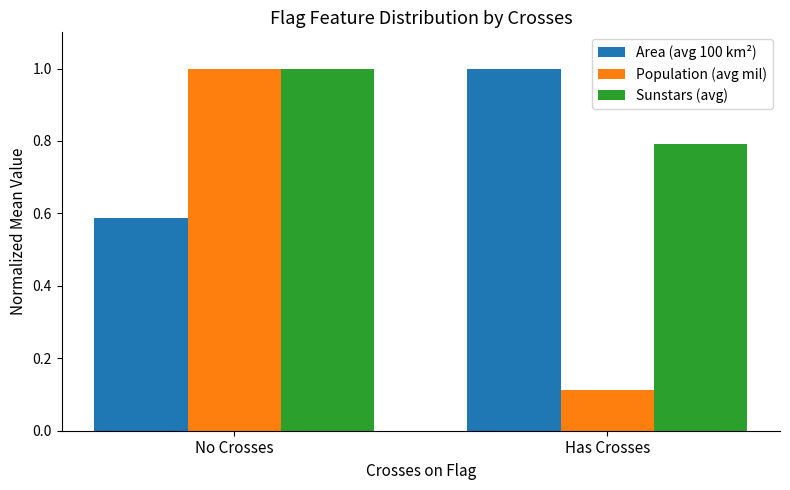

What is the difference between the Sunstars (avg) values at No Crosses and Has Crosses?

0.2